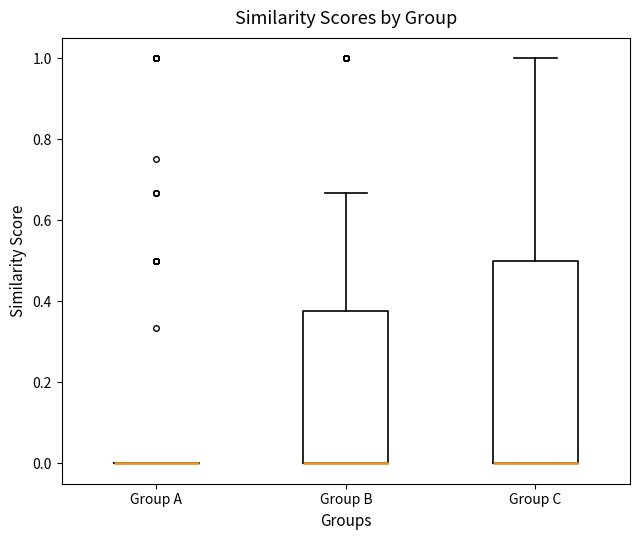

Reading left to right, transcribe this box plot: for each box, give where its median line is, the range the box spans, and where its two whiskers end, as read against the y-axis. The values are not printed on the chart, so give them approximately, as read against the axis.

Group A: box collapsed to a line at 0.00, whiskers 0.00 to 0.00
Group B: median 0.00 (drawn on the box's lower edge), box 0.00 to 0.38, whiskers 0.00 to 0.66
Group C: median 0.00 (drawn on the box's lower edge), box 0.00 to 0.50, whiskers 0.00 to 1.00